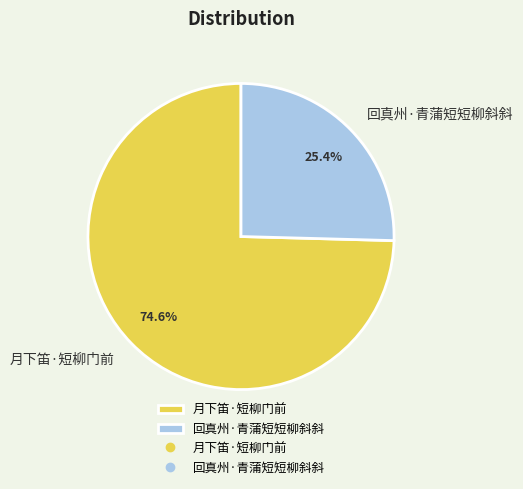

Which category accounts for the majority?

月下笛·短柳门前